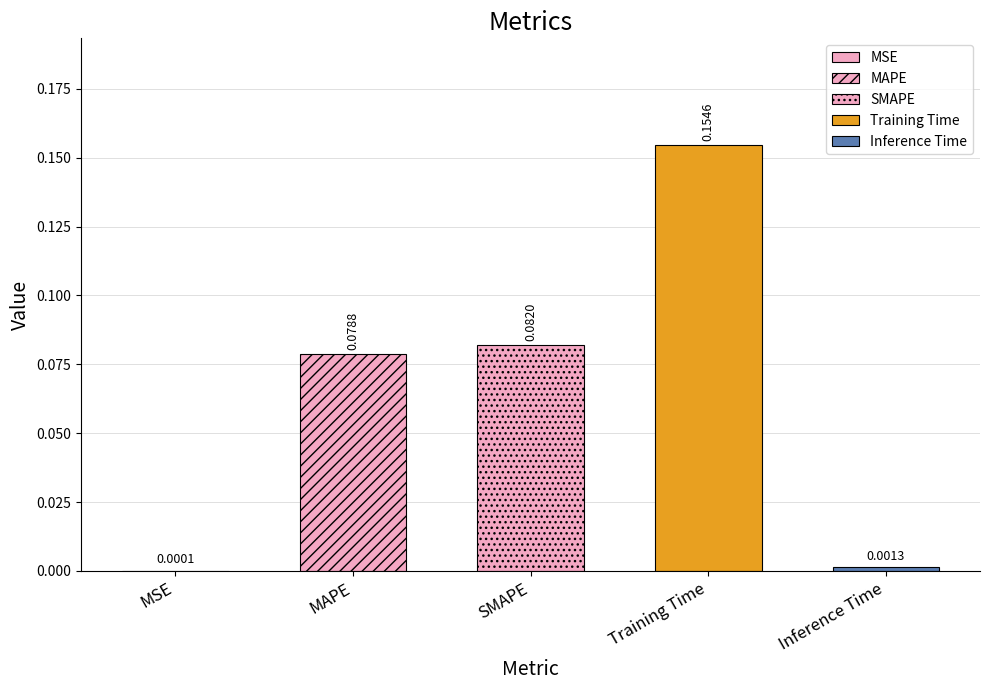

Reading right to left, transcribe all the data shown in this chart.

Inference Time=0.0	Training Time=0.2	SMAPE=0.1	MAPE=0.1	MSE=0.0